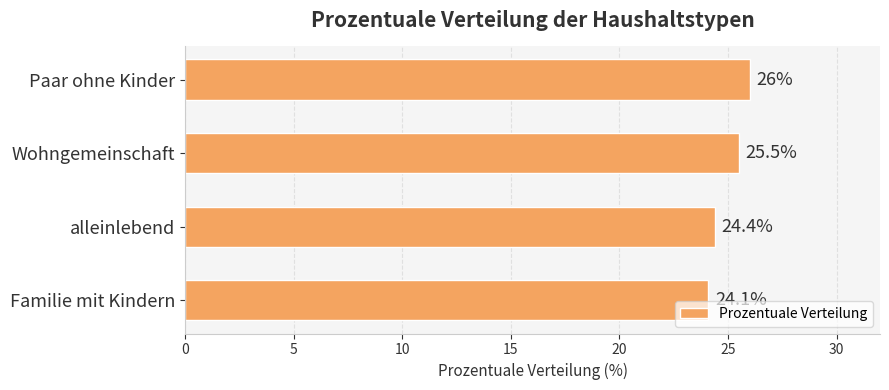

Between Paar ohne Kinder and Familie mit Kindern, which is larger?

Paar ohne Kinder